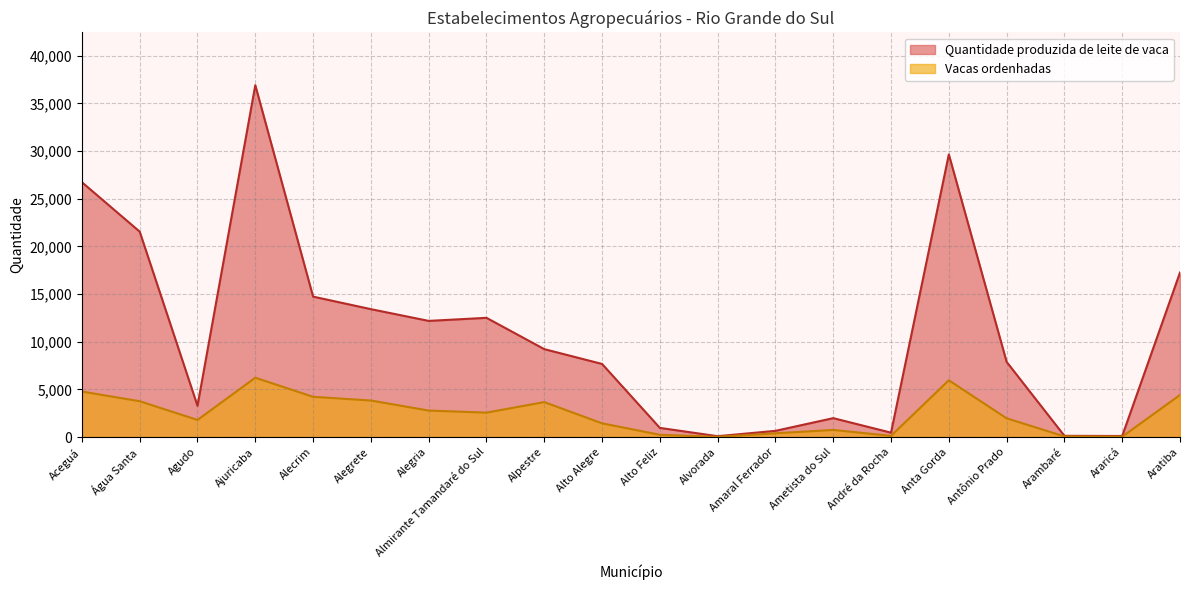

How many lines are shown in the chart?

2